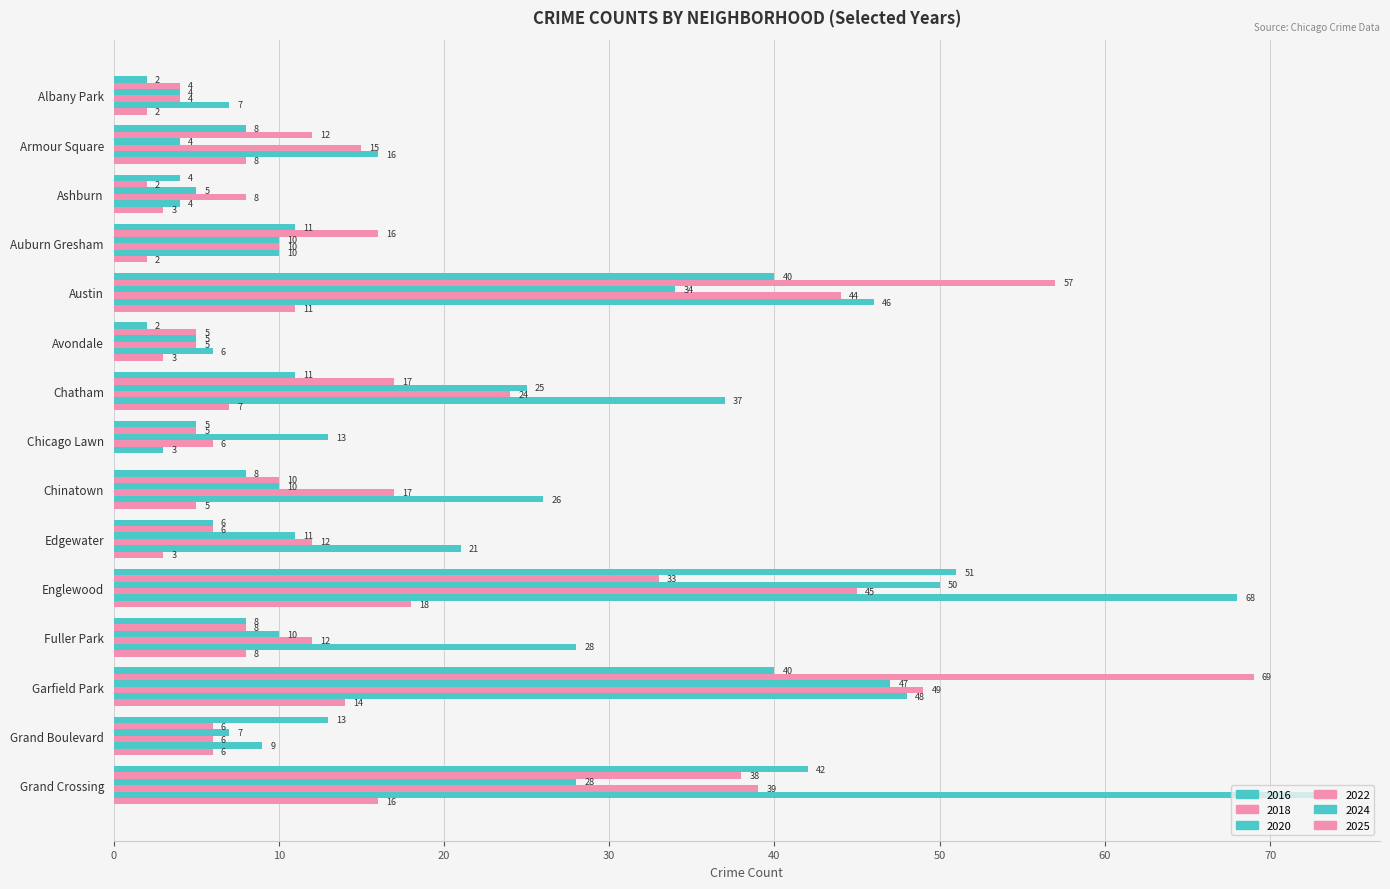

Which series changed the most between Avondale and Grand Crossing?

2024